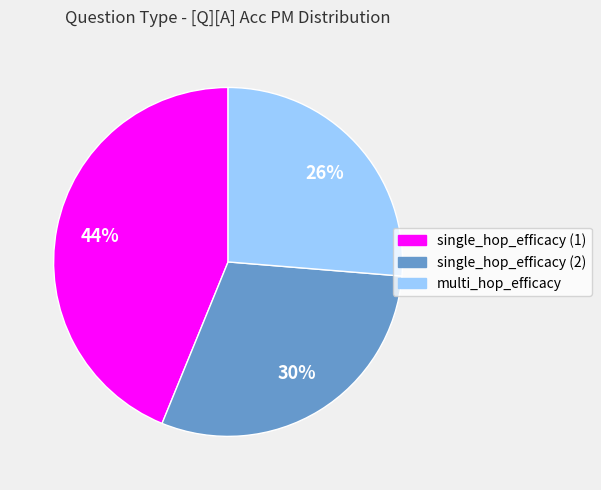

Count the number of slices in the pie.

3